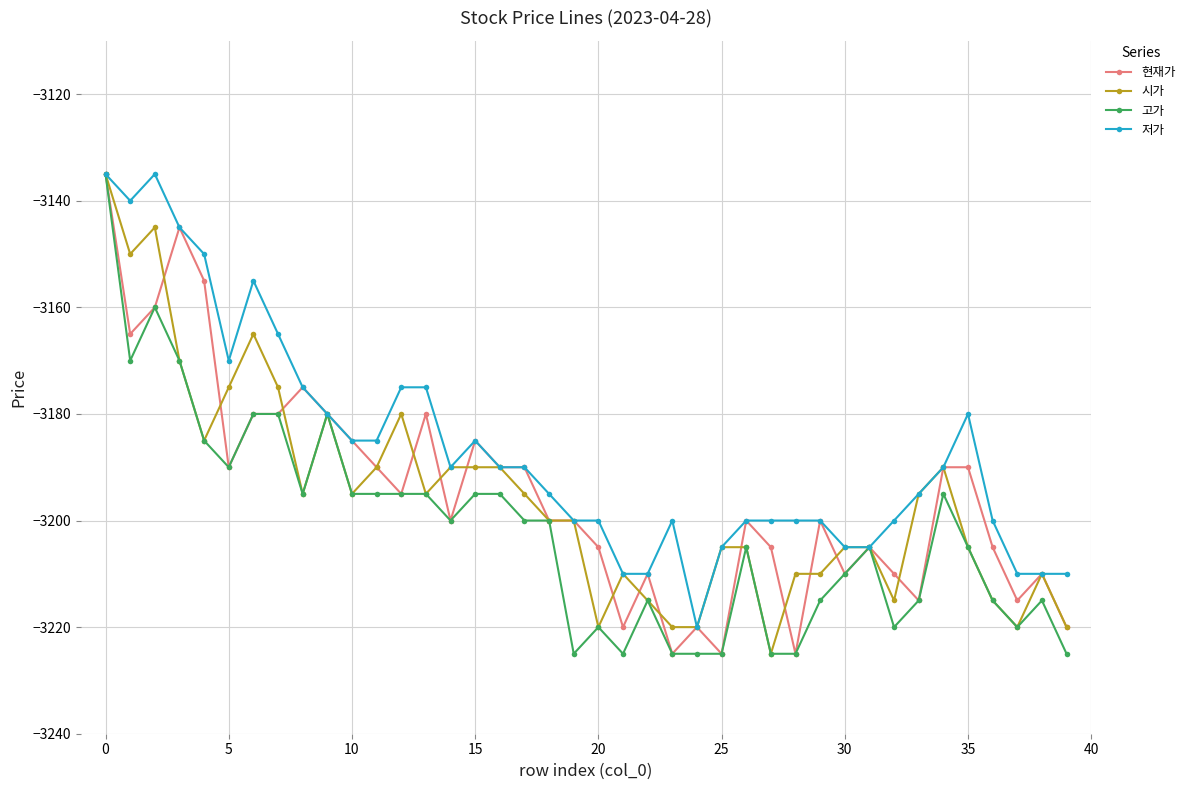

How many series are shown in this chart?

4